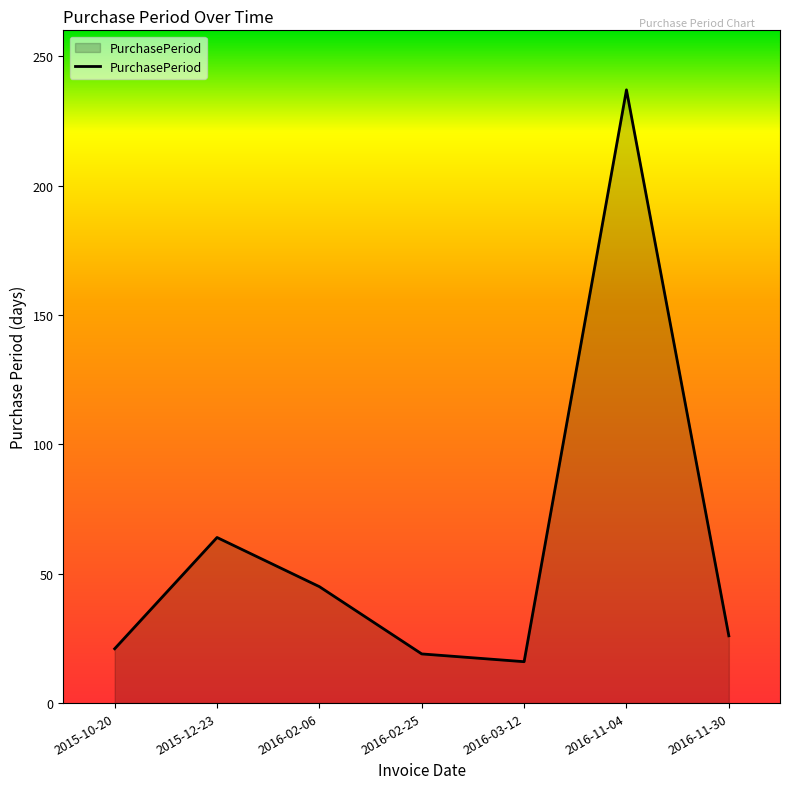

Read the value at 2016-11-04.

237